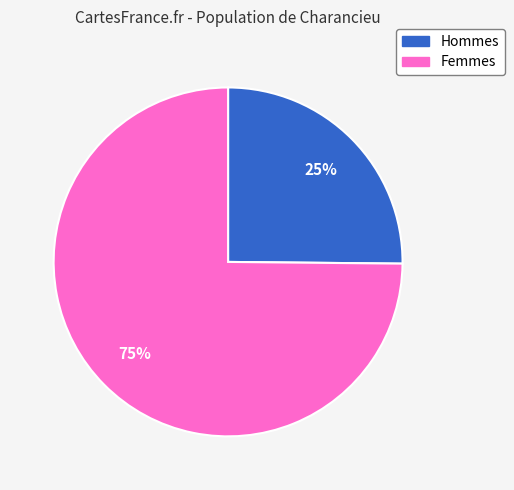

To the nearest percent, what is the difference between the largest and smallest slice percentages?

50%